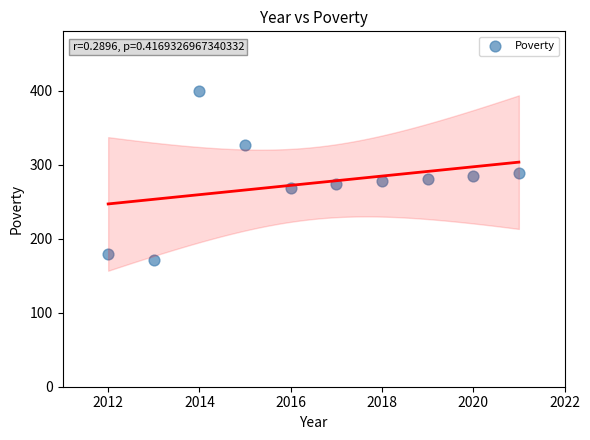

What is the average X value?

2016